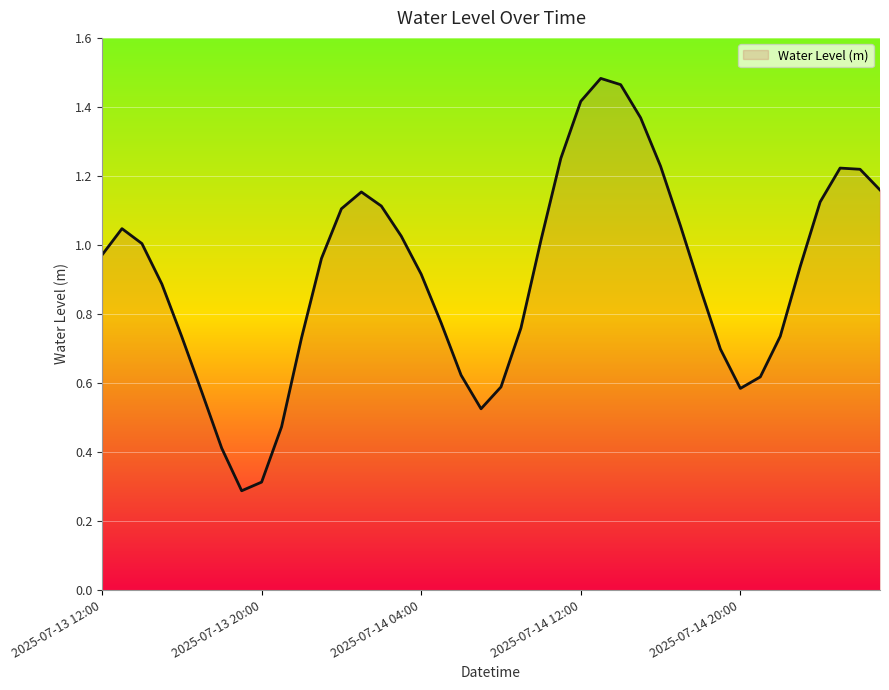

What is the smallest value displayed?

0.3